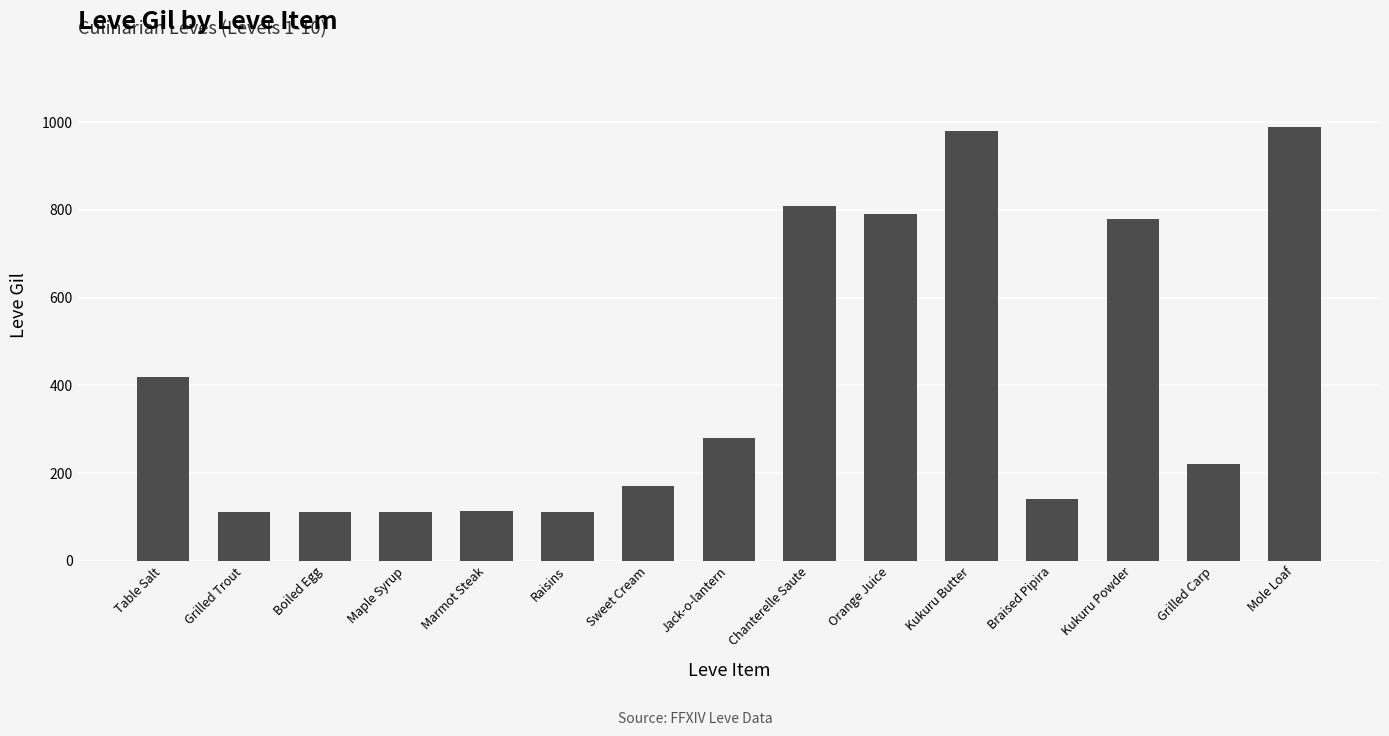

What is the ratio of the value at Sweet Cream to the value at Raisins?

1.5